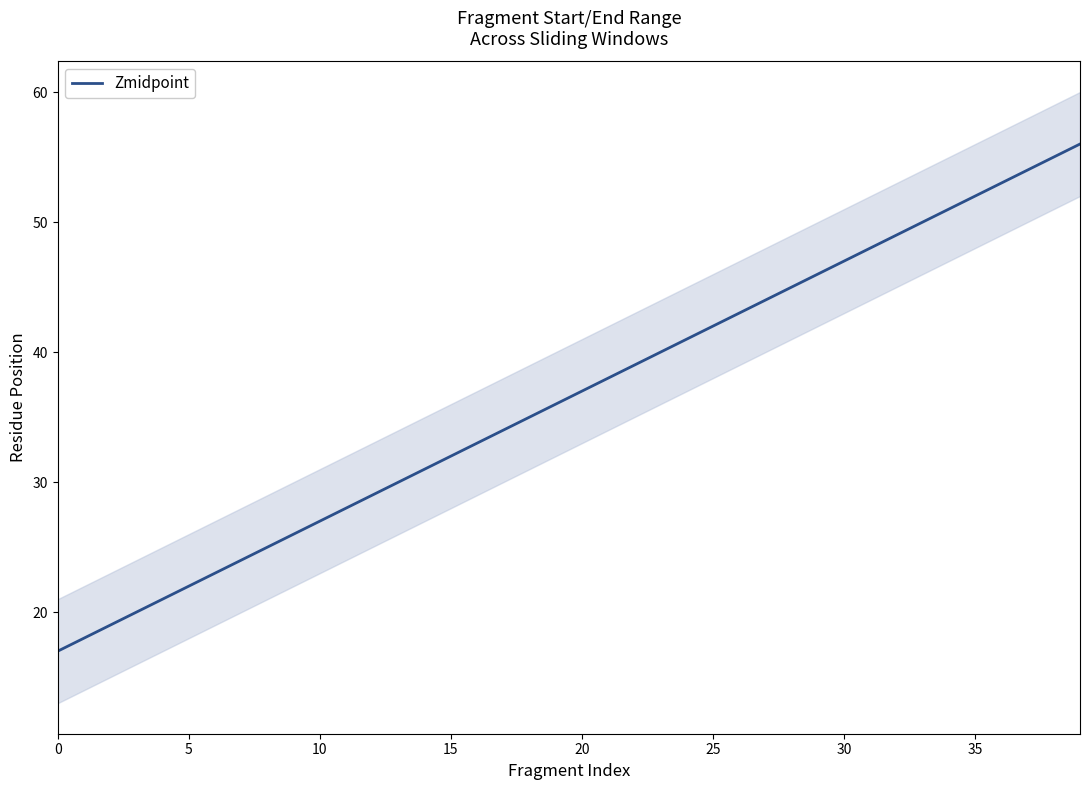

What is the change in value from 26 to 27?

+1